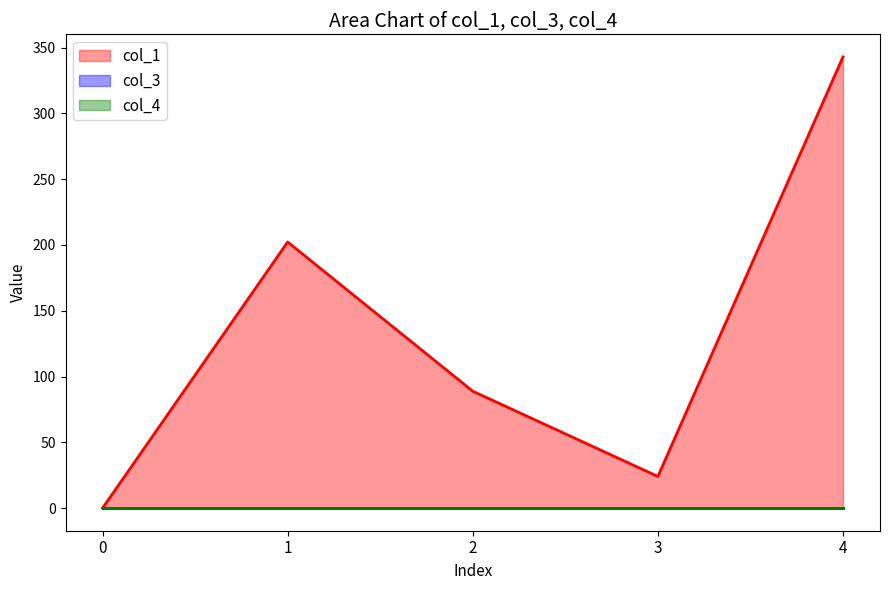

Reading right to left, transcribe all the data shown in this chart.

col_1: 342.9	24.1	88.9	202.2	0.0
col_3: 0.0	0.0	0.0	0.0	0.0
col_4: 0.0	0.0	0.0	0.0	0.0